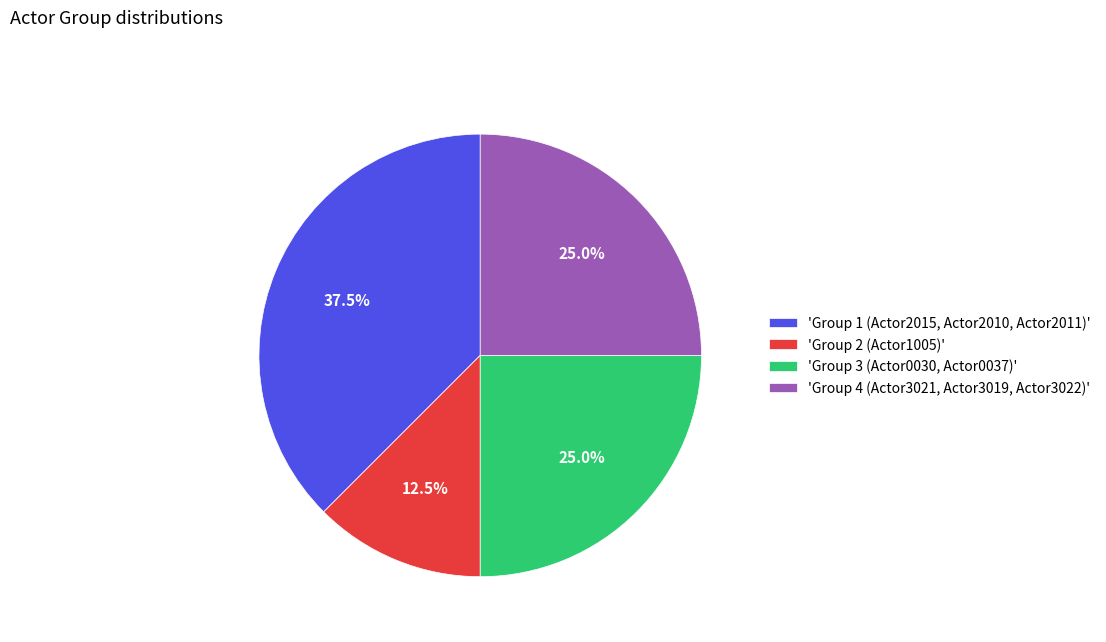

Which category has the biggest portion of the pie?

'Group 1 (Actor2015, Actor2010, Actor2011)'